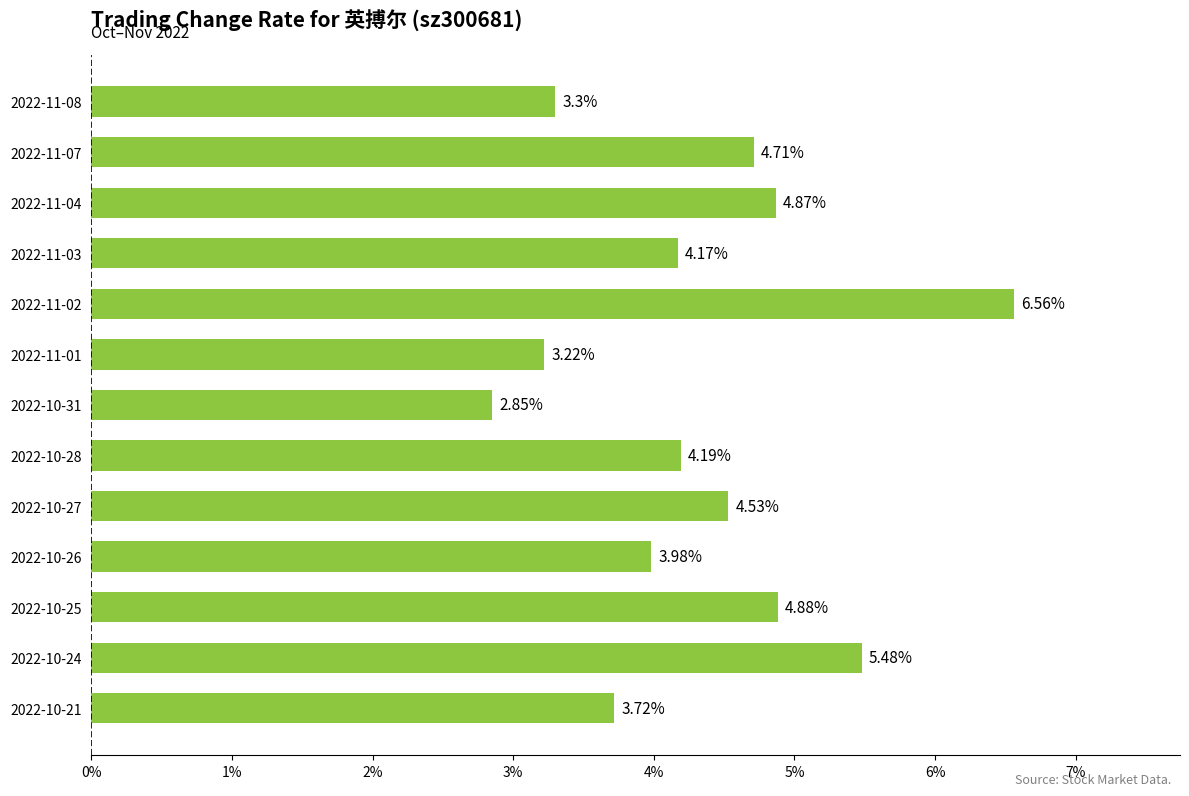

List the labels in order of value, smallest first.

2022-10-31, 2022-11-01, 2022-11-08, 2022-10-21, 2022-10-26, 2022-11-03, 2022-10-28, 2022-10-27, 2022-11-07, 2022-11-04, 2022-10-25, 2022-10-24, 2022-11-02